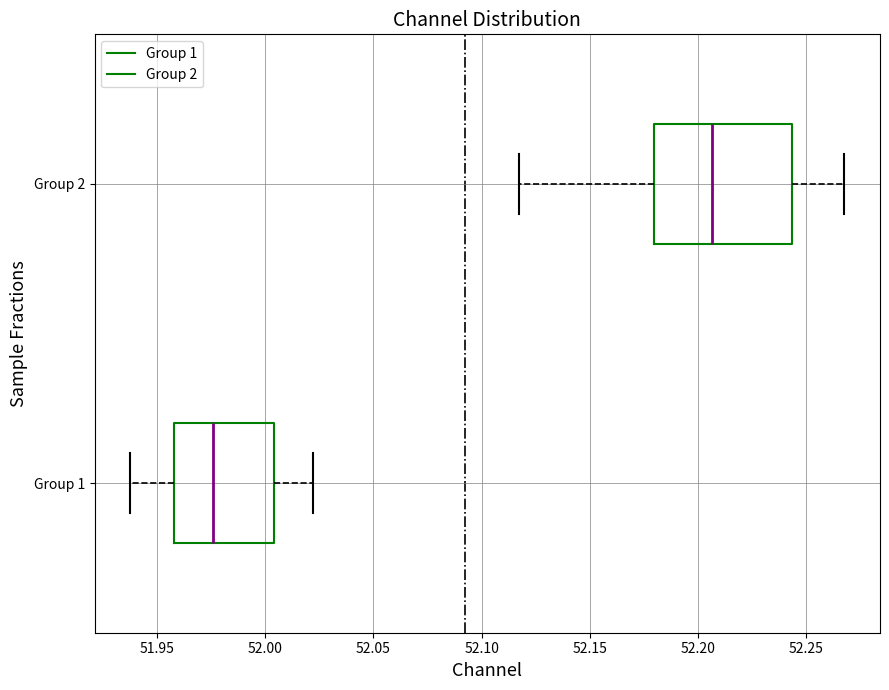

Which box is the widest, from its left edge to its right edge?

Group 2